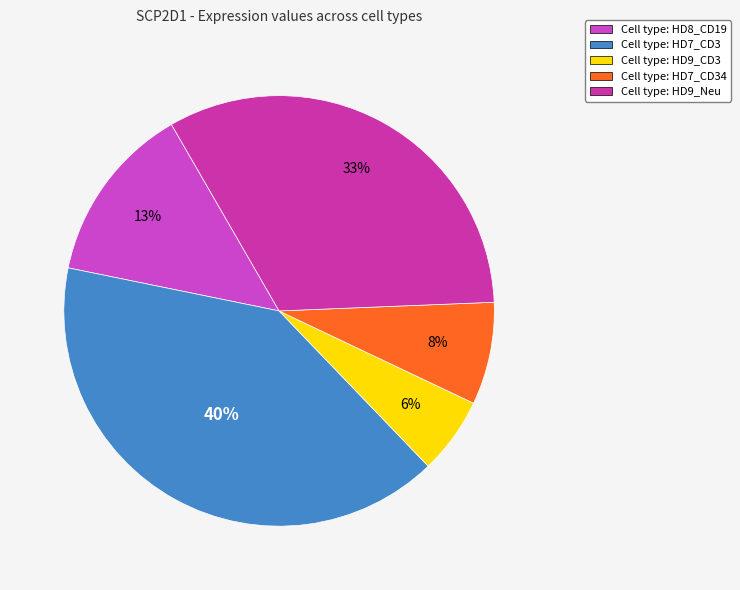

How many segments does this pie chart have?

5